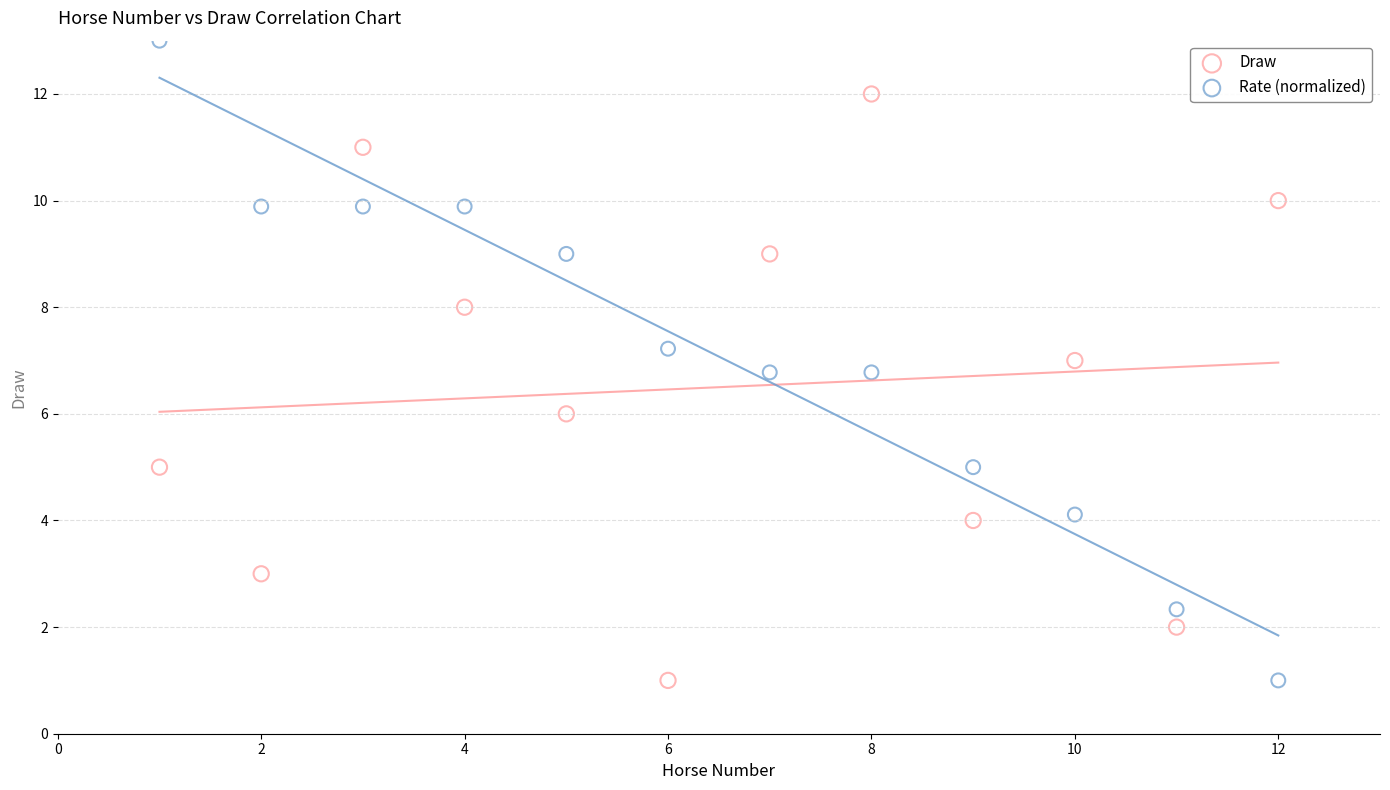

Which series has the widest spread of Y values?

Rate (normalized)